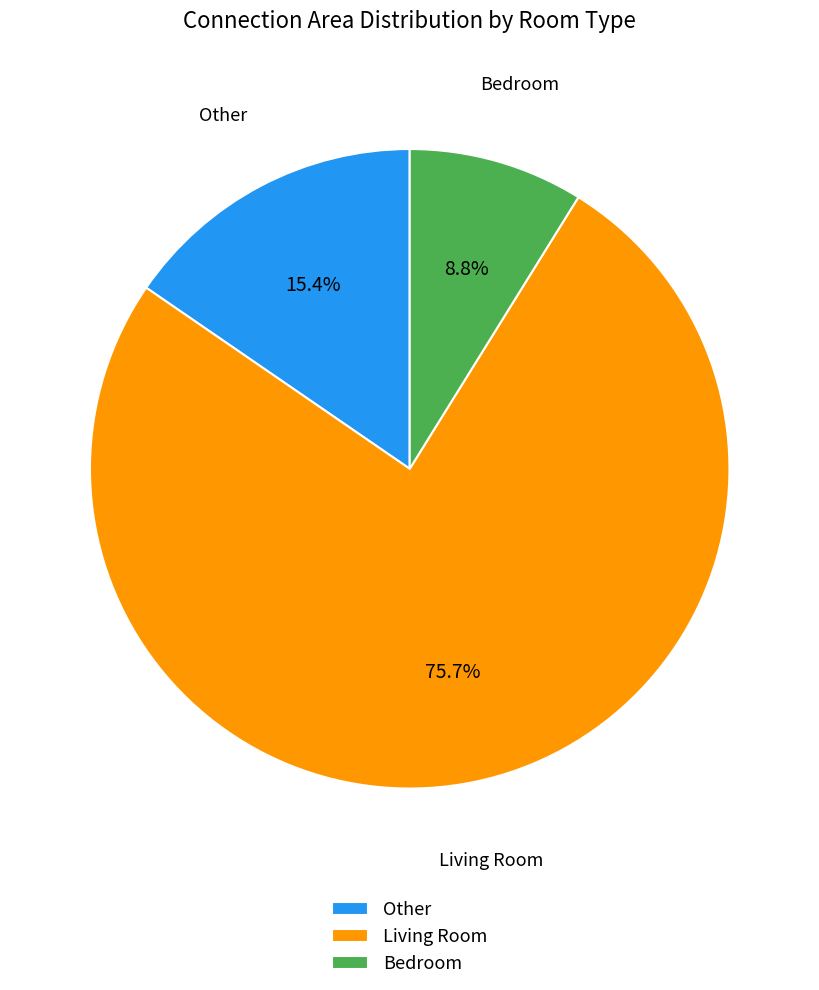

Combined, do Other and Living Room account for over 50%?

Yes